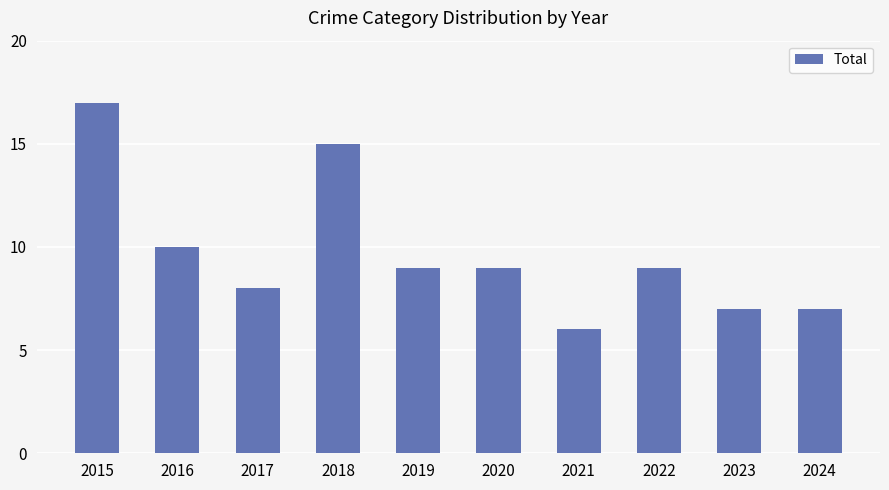

What is the change in value from 2015 to 2020?

-8